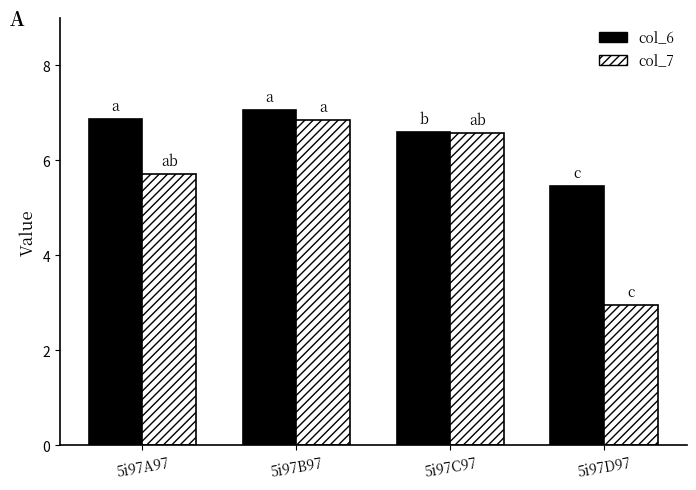

What is the difference between the maximum and minimum values in the col_7 series?

3.9